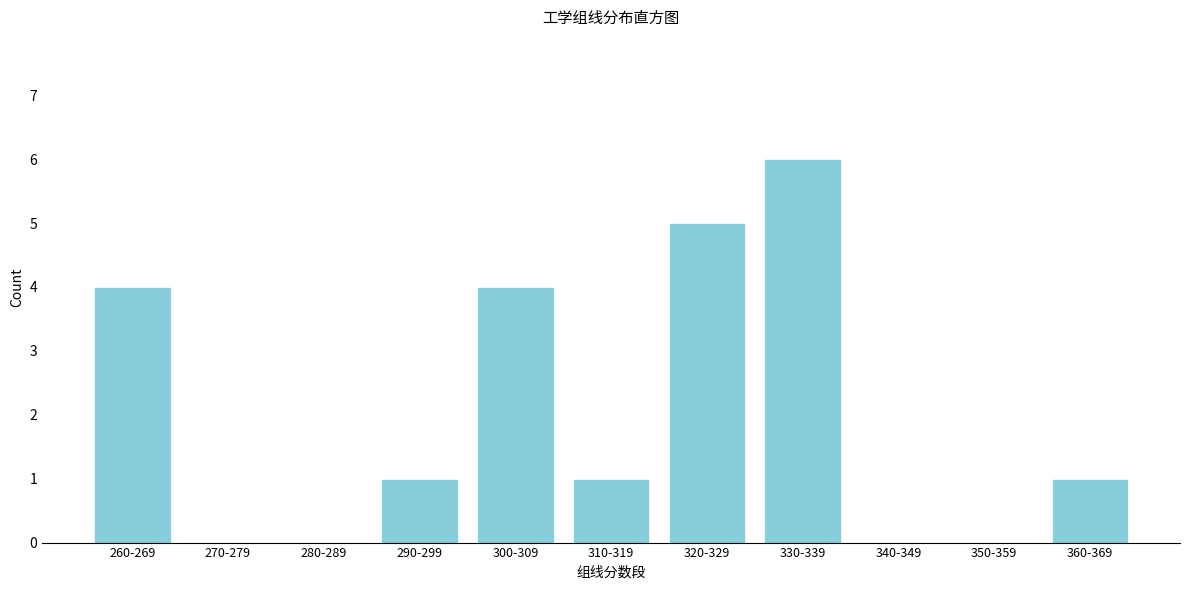

Reading left to right, transcribe all the data shown in this chart.

260-269=4	270-279=0	280-289=0	290-299=1	300-309=4	310-319=1	320-329=5	330-339=6	340-349=0	350-359=0	360-369=1